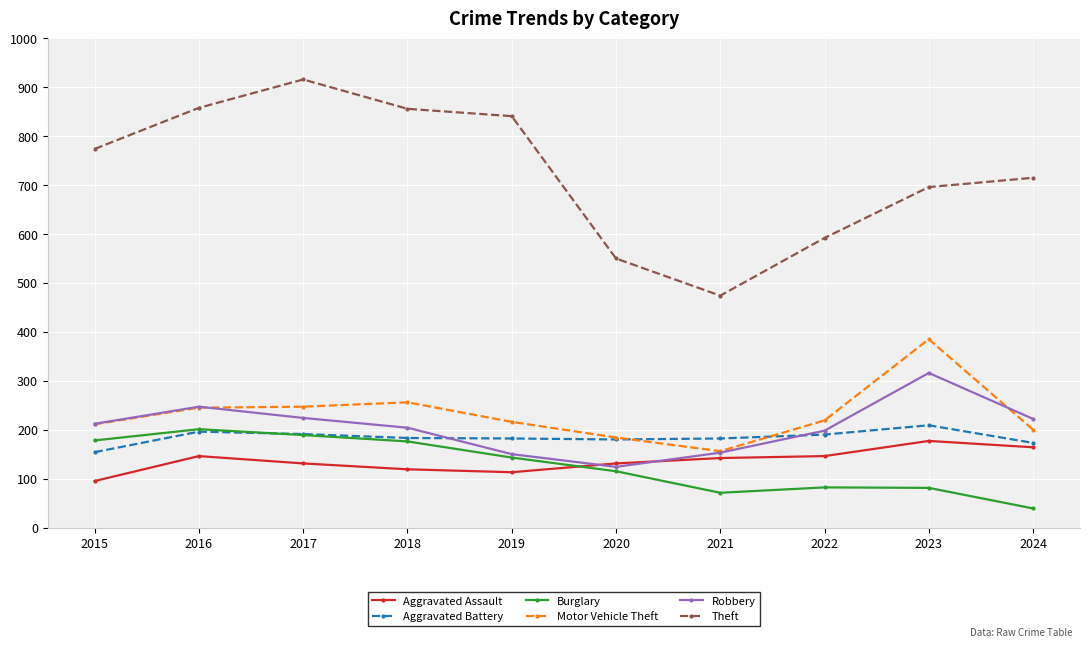

How many interior local valleys does the Robbery series have?

1